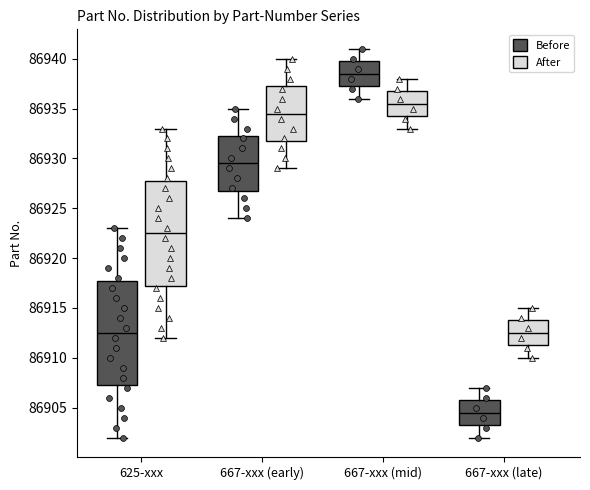

Reading left to right, read every box against the y-axis: the position of its median line, the range the box covers, and the ends of its whiskers. The values are not printed on the chart, so give them approximately, as read against the axis.

625-xxx (Before): median 86912.5, box 86907.5 to 86918.0, whiskers 86902.0 to 86923.0
625-xxx (After): median 86922.5, box 86917.5 to 86928.0, whiskers 86912.0 to 86933.0
667-xxx (early) (Before): median 86929.5, box 86927.0 to 86932.5, whiskers 86924.0 to 86935.0
667-xxx (early) (After): median 86934.5, box 86932.0 to 86937.5, whiskers 86929.0 to 86940.0
667-xxx (mid) (Before): median 86938.5, box 86937.5 to 86940.0, whiskers 86936.0 to 86941.0
667-xxx (mid) (After): median 86935.5, box 86934.5 to 86937.0, whiskers 86933.0 to 86938.0
667-xxx (late) (Before): median 86904.5, box 86903.5 to 86906.0, whiskers 86902.0 to 86907.0
667-xxx (late) (After): median 86912.5, box 86911.5 to 86914.0, whiskers 86910.0 to 86915.0